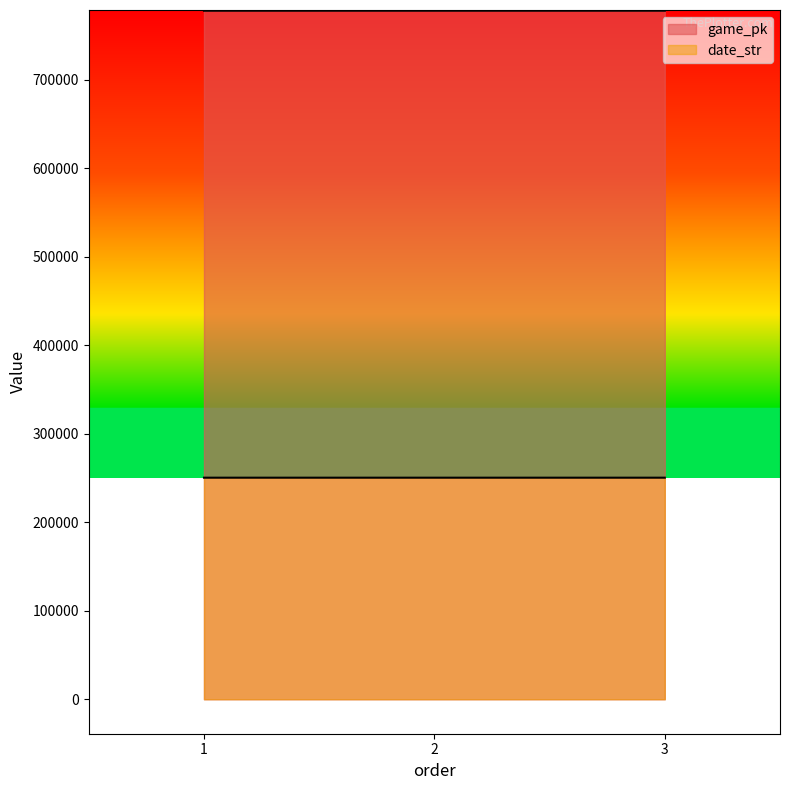

What is the lowest value of the game_pk series?

778196